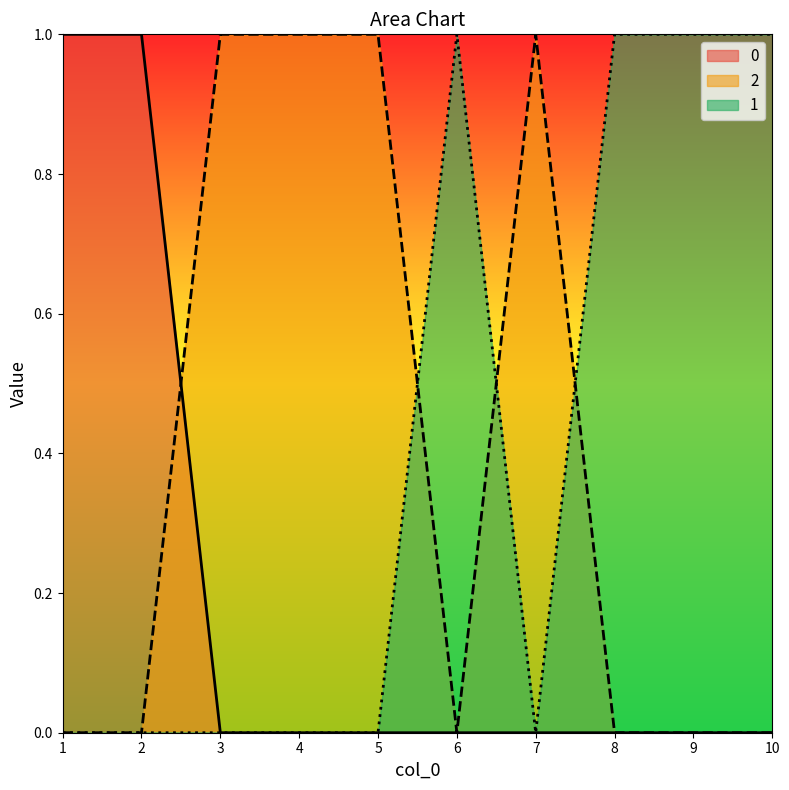

Reading right to left, what are all the values shown in this chart?

2: 0	0	0	1	0	1	1	1	0	0
0: 0	0	0	0	0	0	0	0	1	1
1: 1	1	1	0	1	0	0	0	0	0